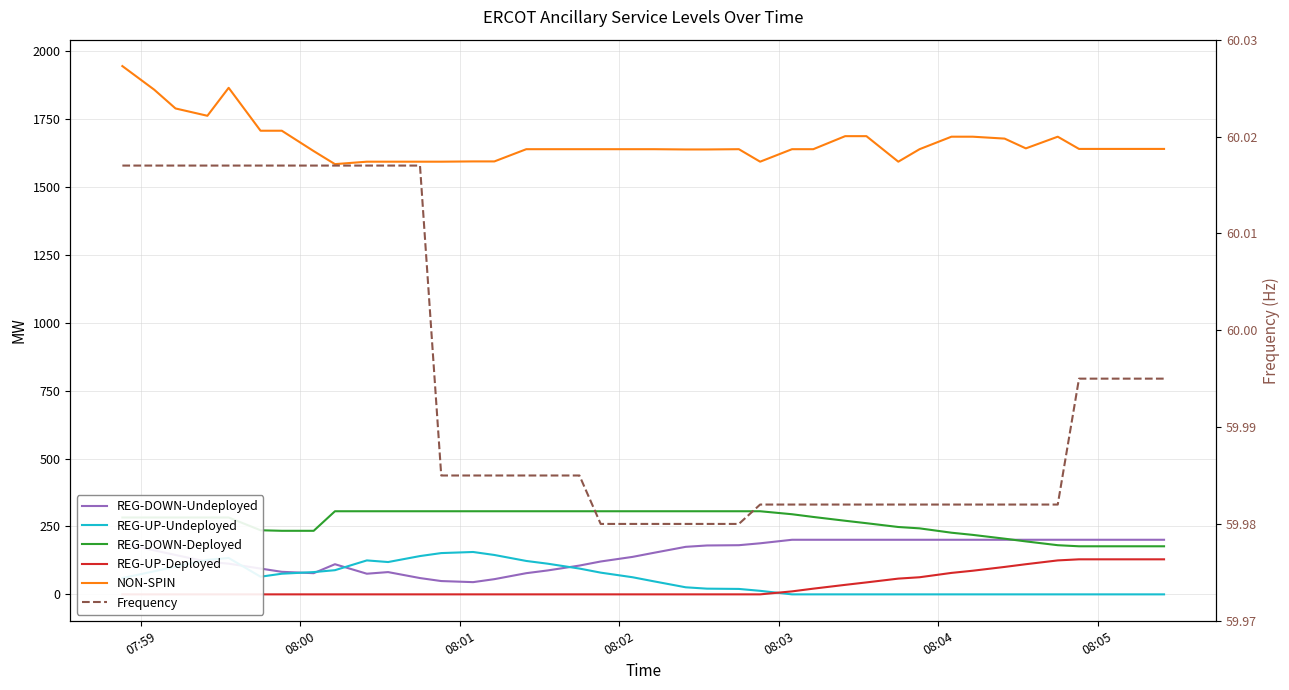

True or false: REG-UP-Undeployed has a value of 123.9 at 08:00.

False